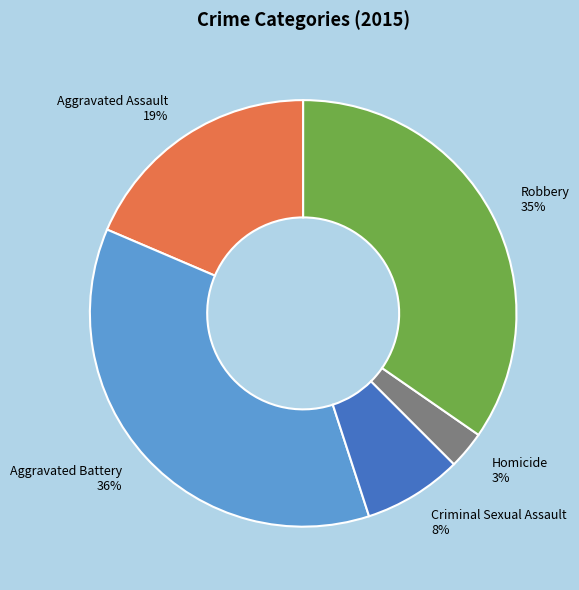

Which slice is the largest?

Aggravated Battery